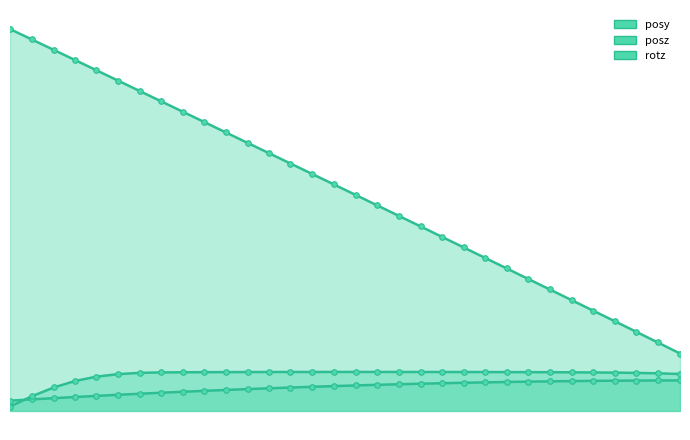

How many lines are shown in the chart?

3